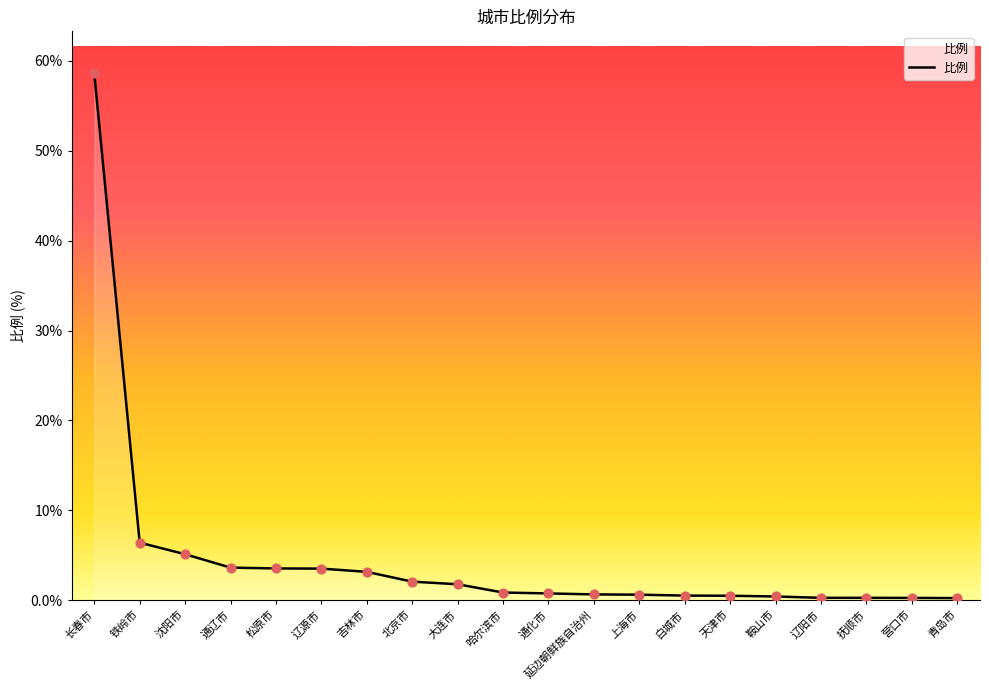

Approximately how many times larger is the value at 铁岭市 compared to 大连市?

3.6